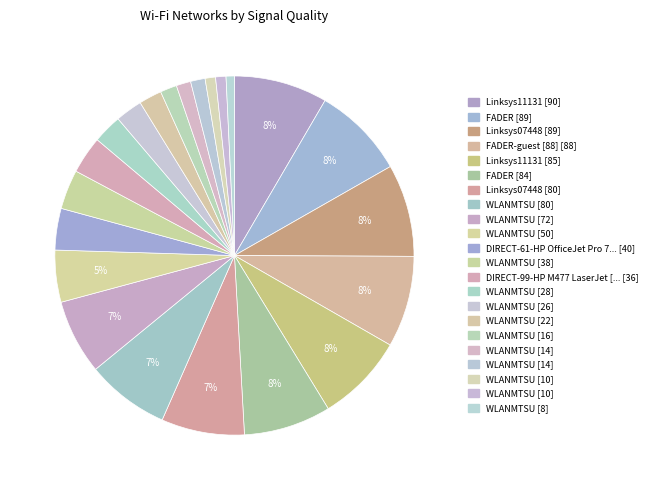

How many slices are in this pie chart?

22